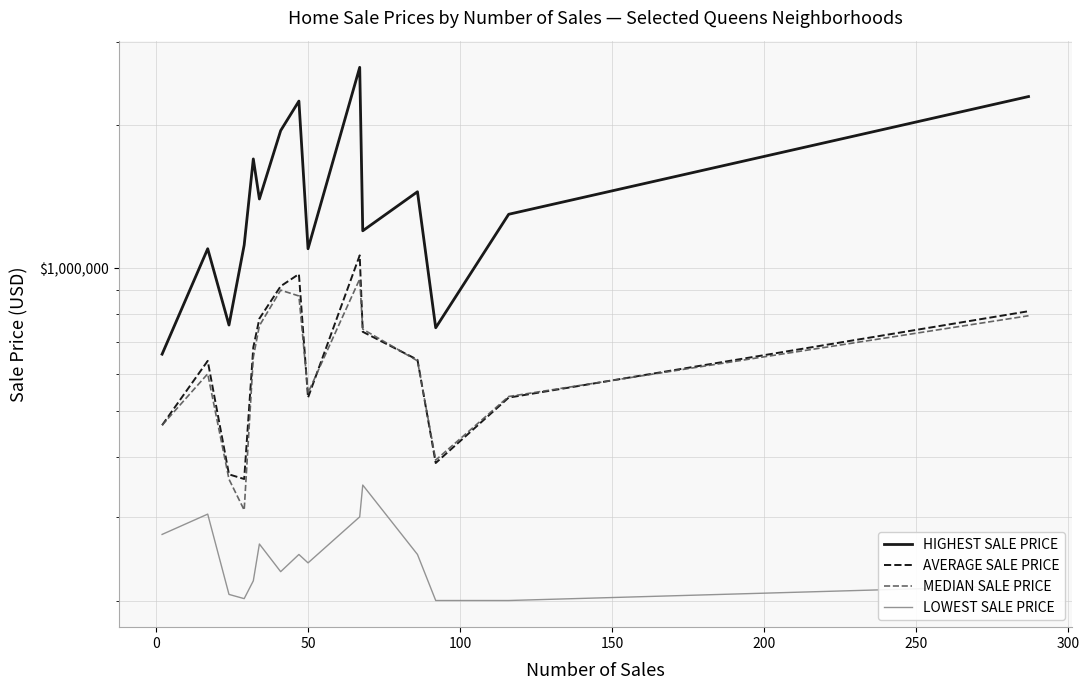

What is the maximum value for LOWEST SALE PRICE?

350000